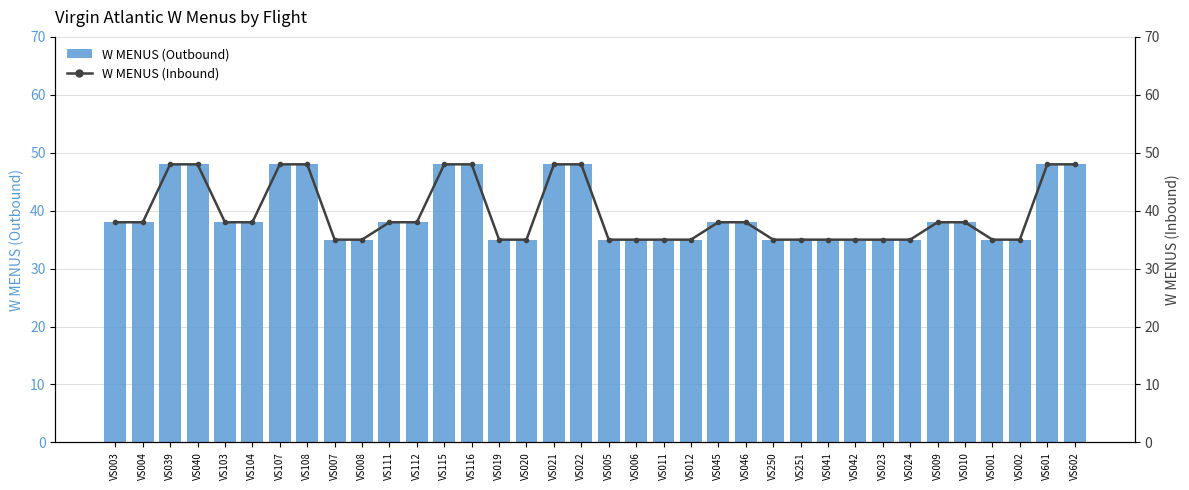

What position from the left is VS103?

5